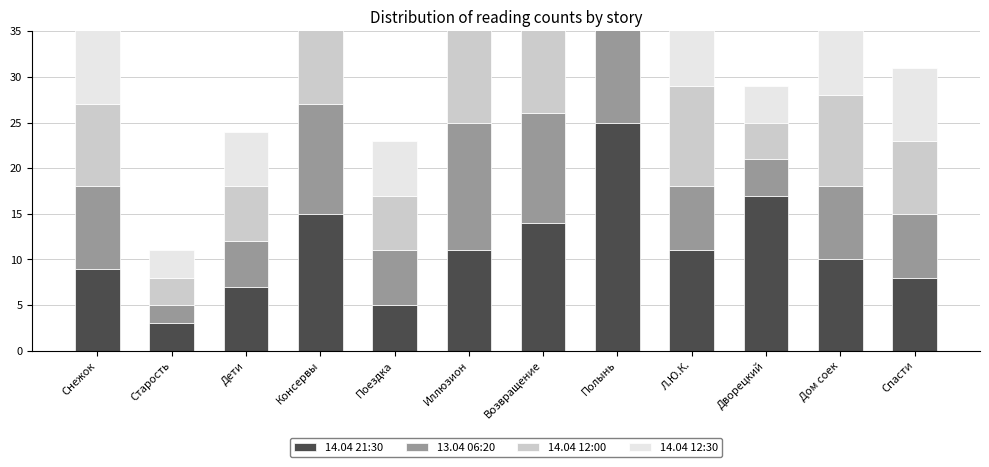

What is the smallest value displayed?

2